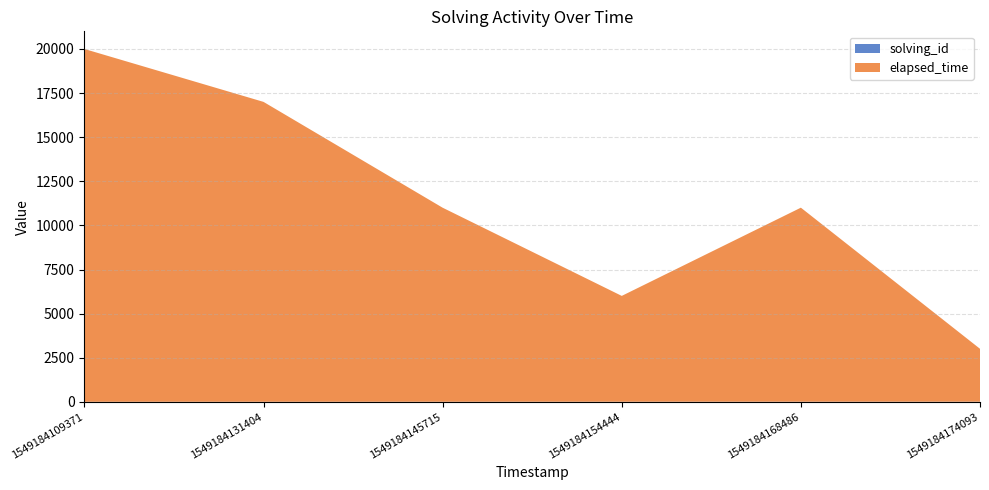

Reading left to right, what are all the values shown in this chart?

solving_id: 1549184109371=1	1549184131404=2	1549184145715=3	1549184154444=4	1549184168486=5	1549184174093=6
elapsed_time: 1549184109371=20000	1549184131404=17000	1549184145715=11000	1549184154444=6000	1549184168486=11000	1549184174093=3000